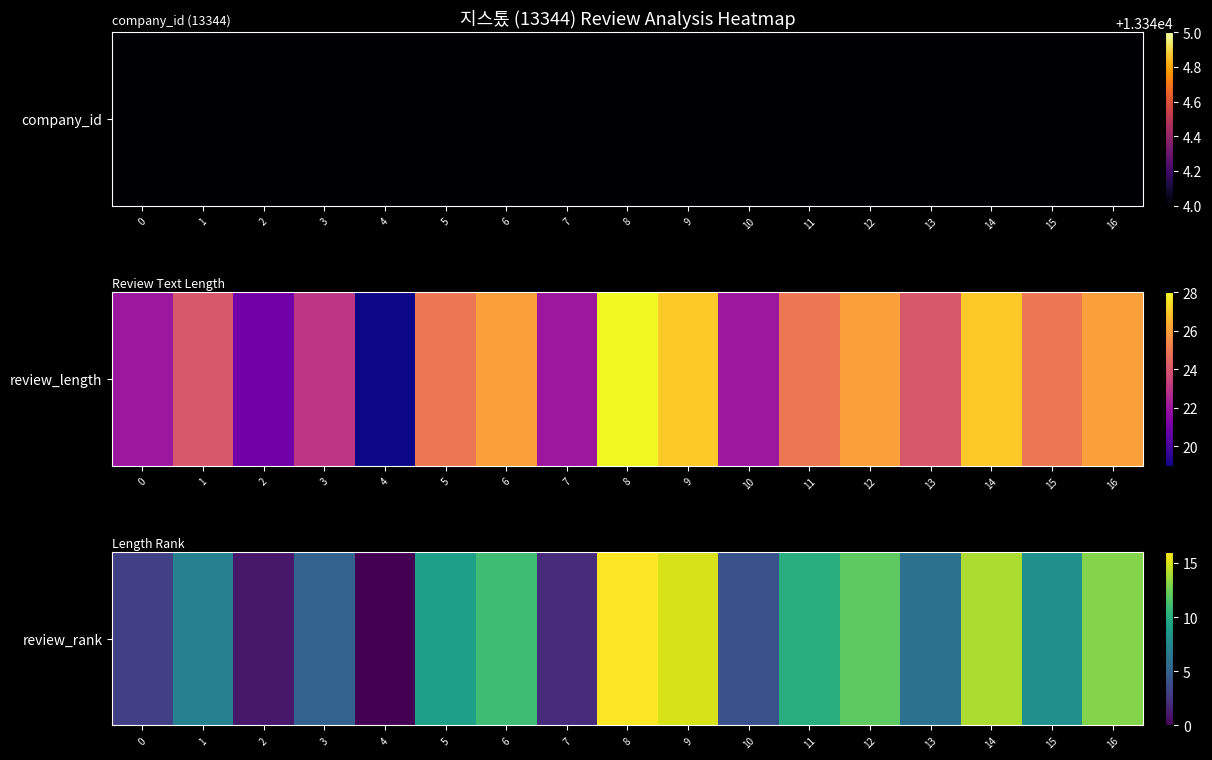

What is the average value?

8